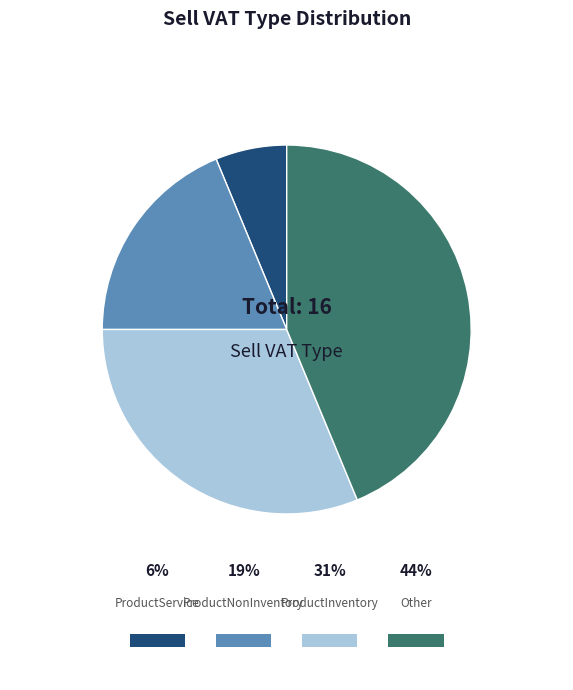

True or false: ProductInventory accounts for 31% of the total.

True